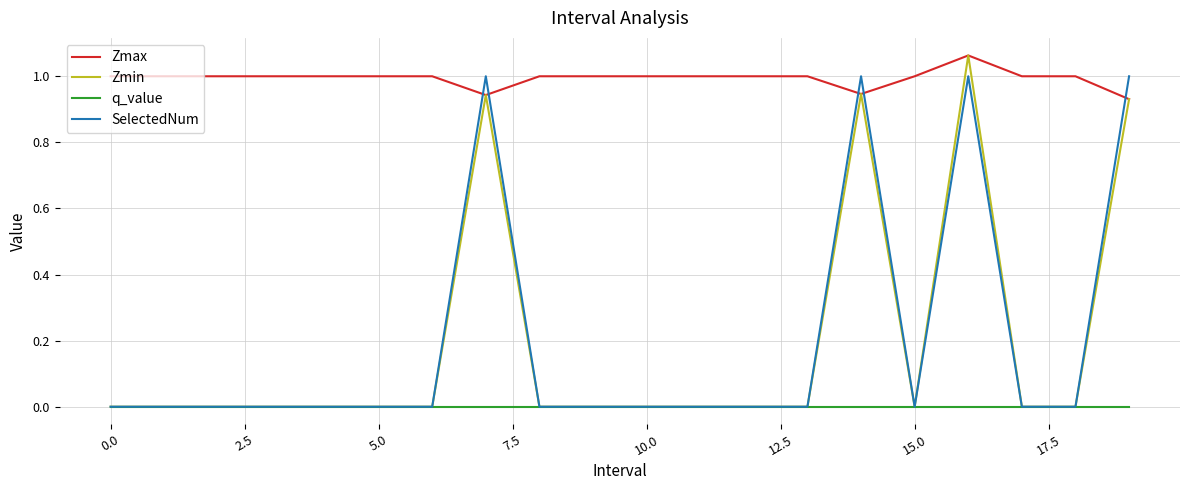

What is the difference between the maximum and minimum values in the SelectedNum series?

1.0